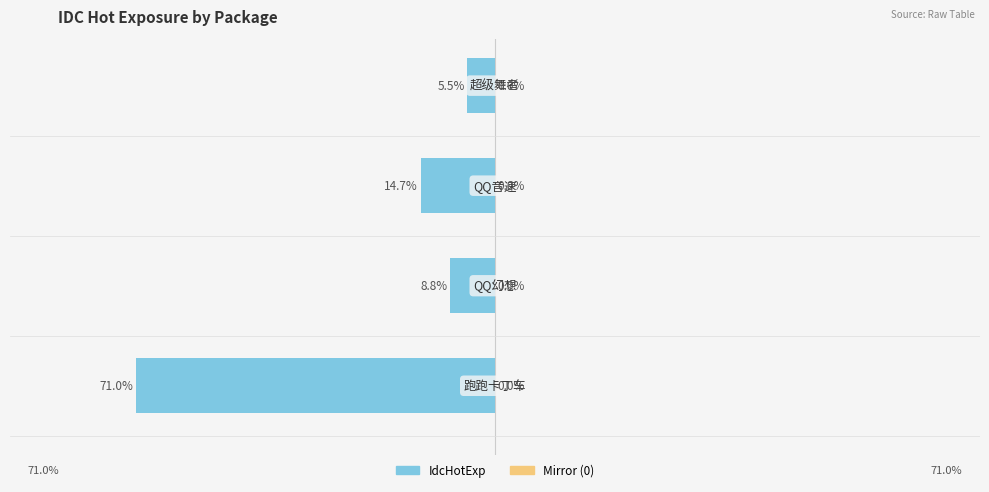

The value of IdcHotExp at 3 is 7.7. True or false?

False